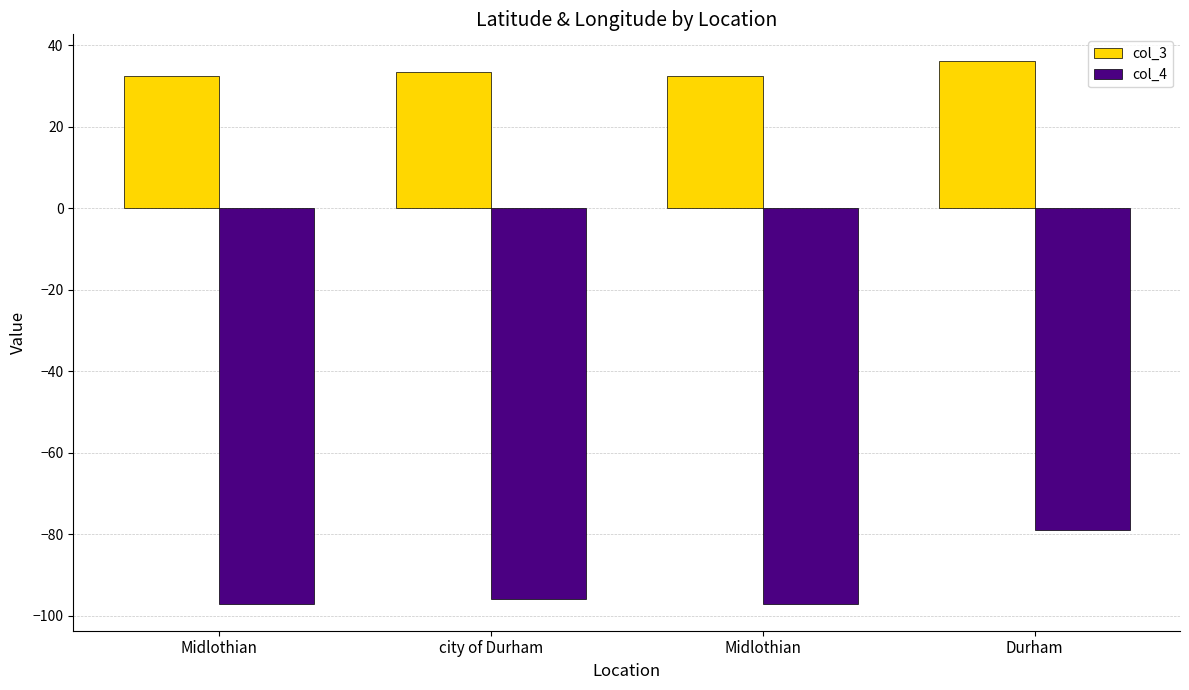

At how many categories does at least one series exceed 17?

4